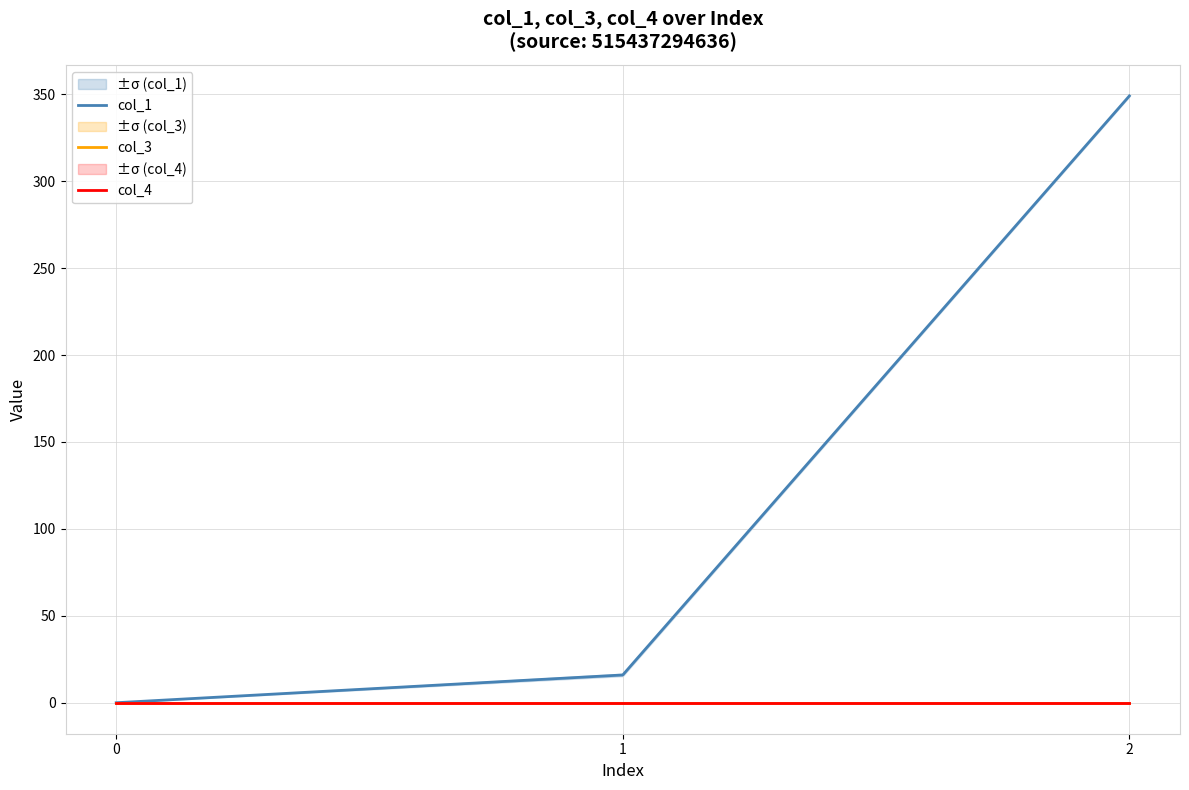

Which series has the widest spread of values?

col_1